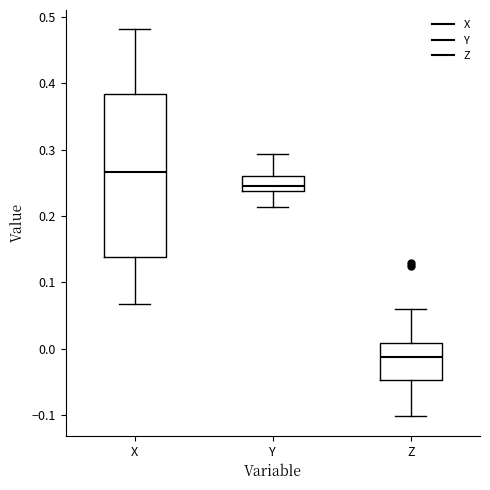

Reading left to right, transcribe this box plot: for each box, give where its median line is, the range the box spans, and where its two whiskers end, as read against the y-axis. The values are not printed on the chart, so give them approximately, as read against the axis.

X: median 0.27, box 0.14 to 0.38, whiskers 0.07 to 0.48
Y: median 0.25, box 0.24 to 0.26, whiskers 0.21 to 0.29
Z: median -0.01, box -0.05 to 0.01, whiskers -0.10 to 0.06